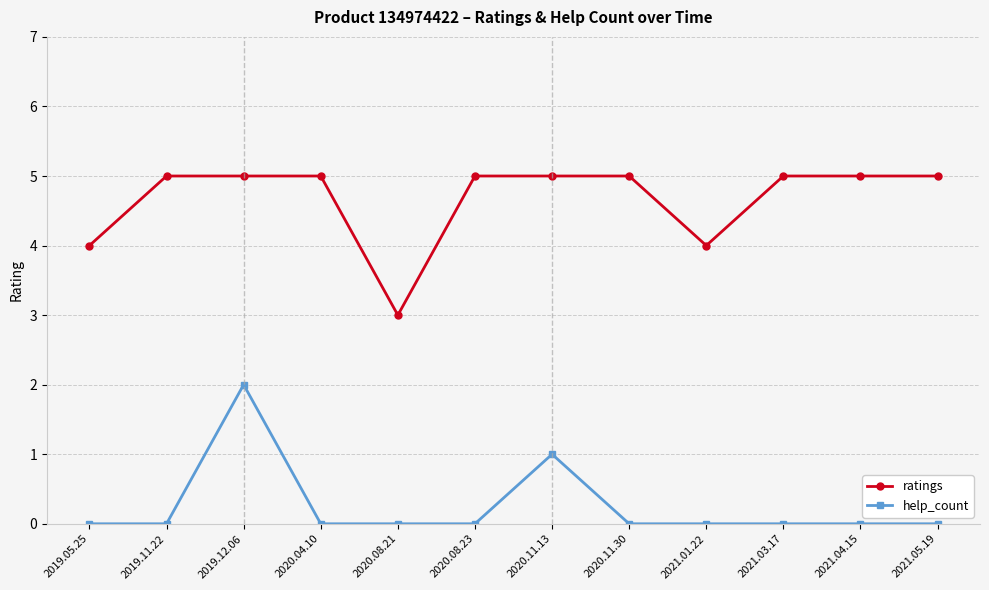

Rank the series by their maximum value, from highest to lowest.

ratings, help_count